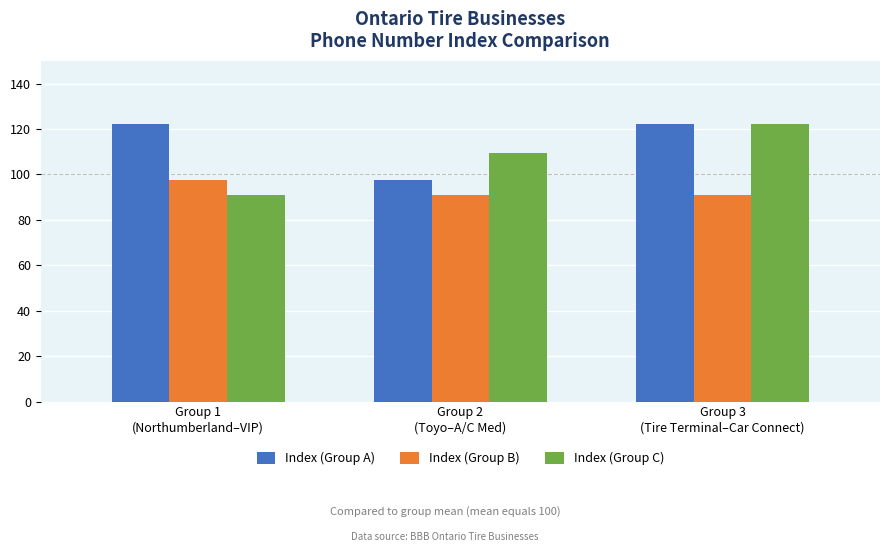

The Index (Group A) series shows 122.4 at Group 1
(Northumberland–VIP). True or false?

True